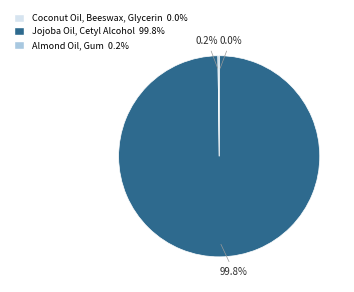

Is there a majority slice in this chart?

Yes